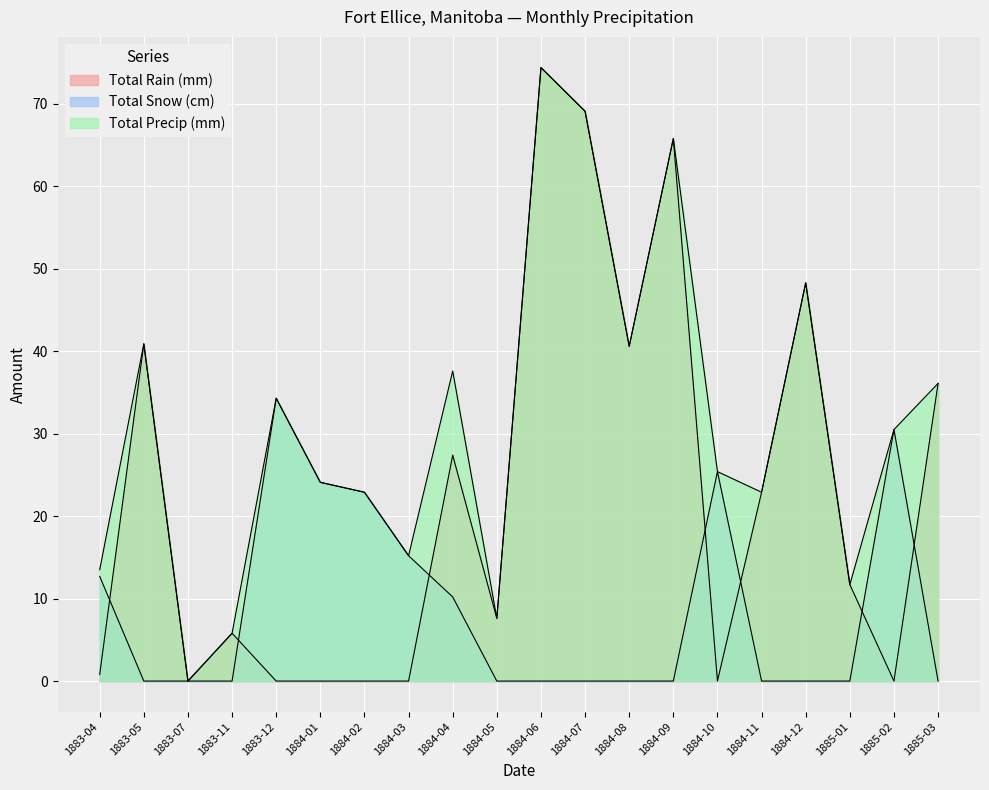

How many positive values does the Total Precip (mm) series have?

19